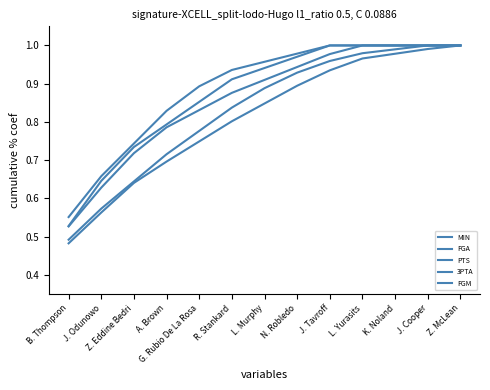

Which category has the lowest value in the FGM series?

B. Thompson